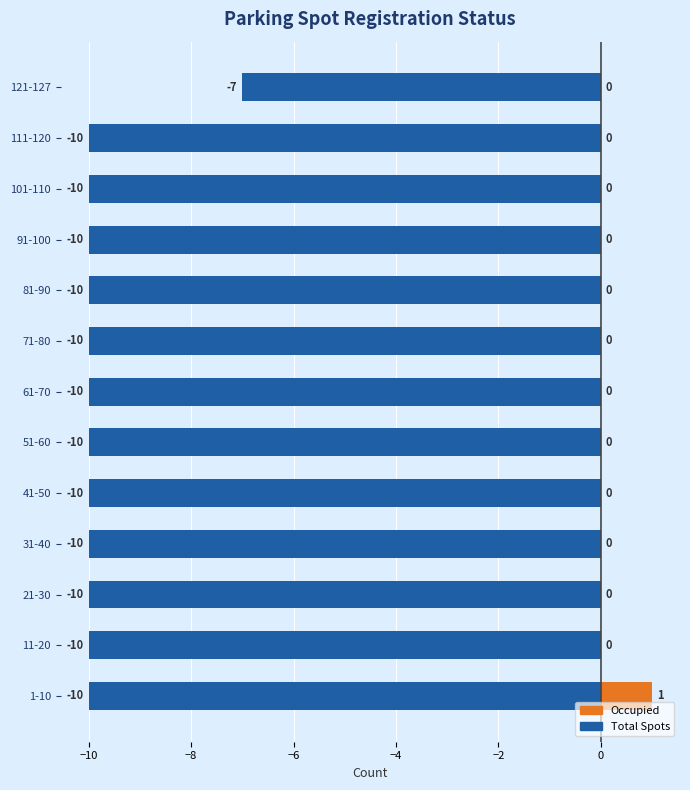

Count the number of categories in the chart.

13